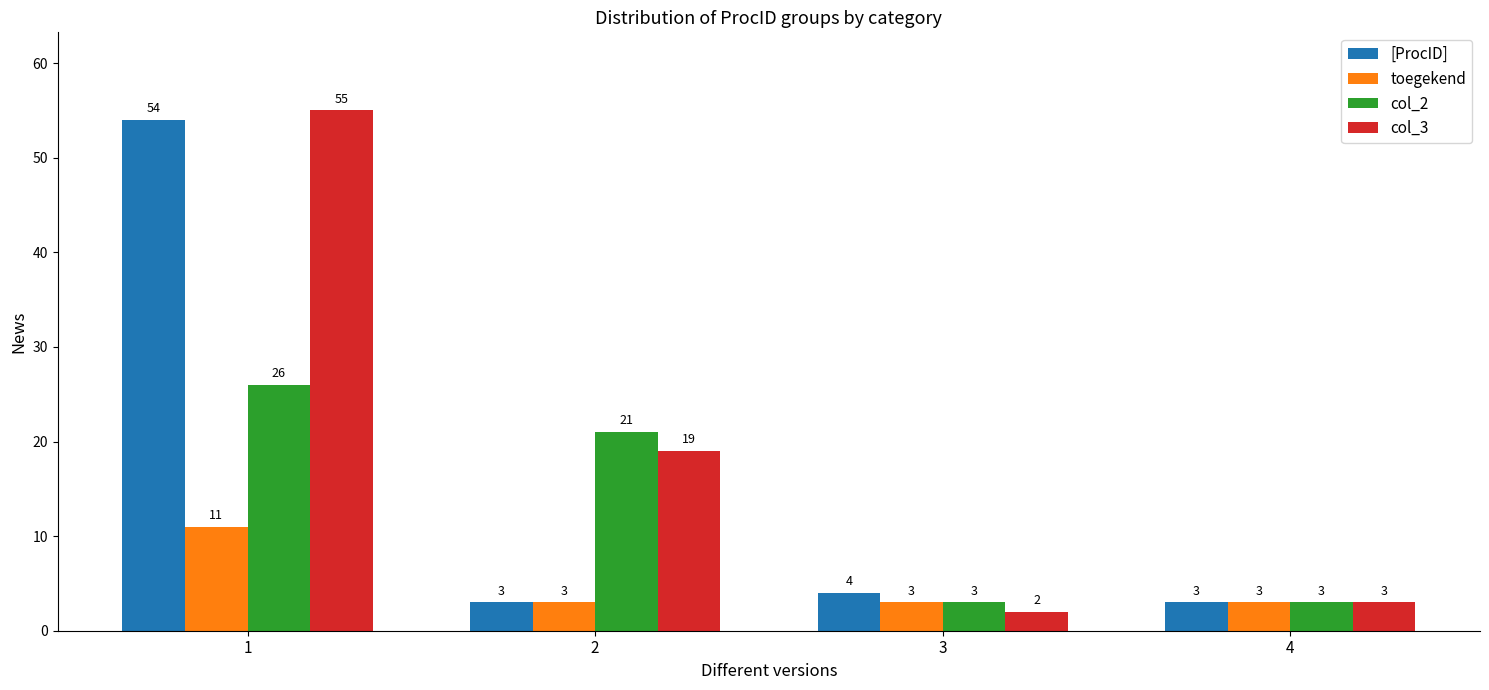

What is the average value of the toegekend series?

5